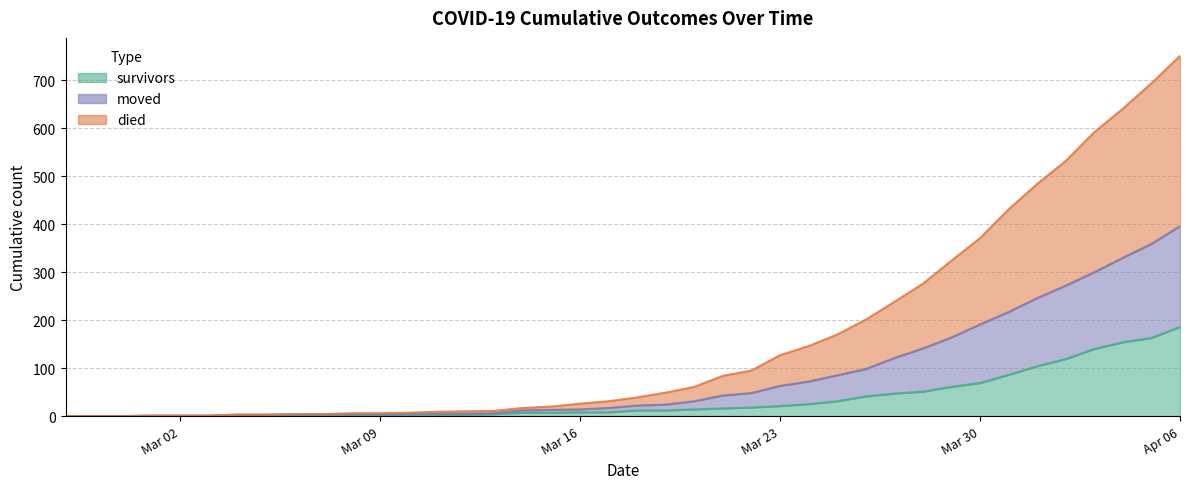

True or false: survivors has a value of 6 at 2020-03-19.

False